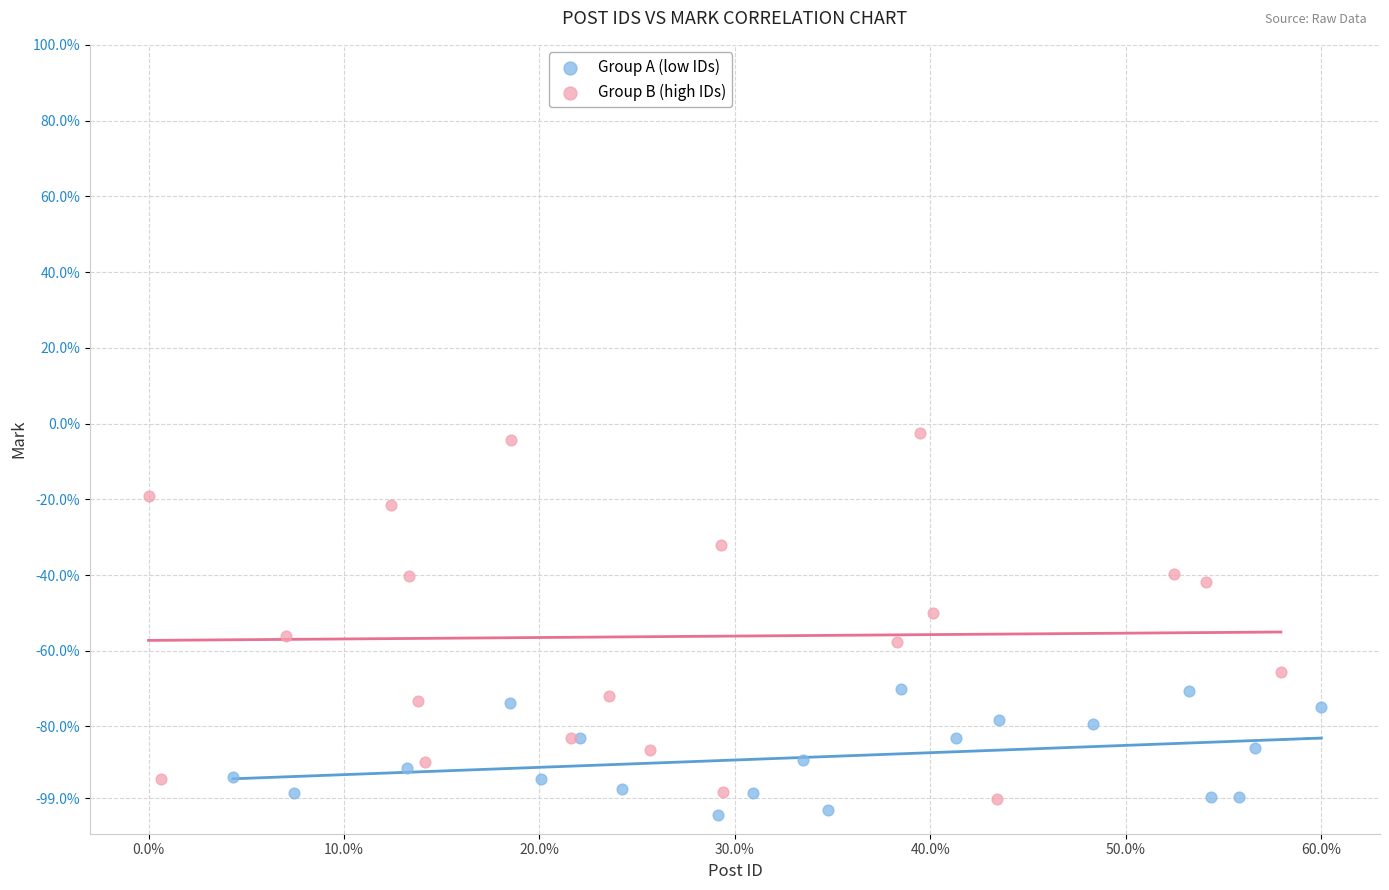

Which series reaches the minimum Y coordinate?

Group A (low IDs)